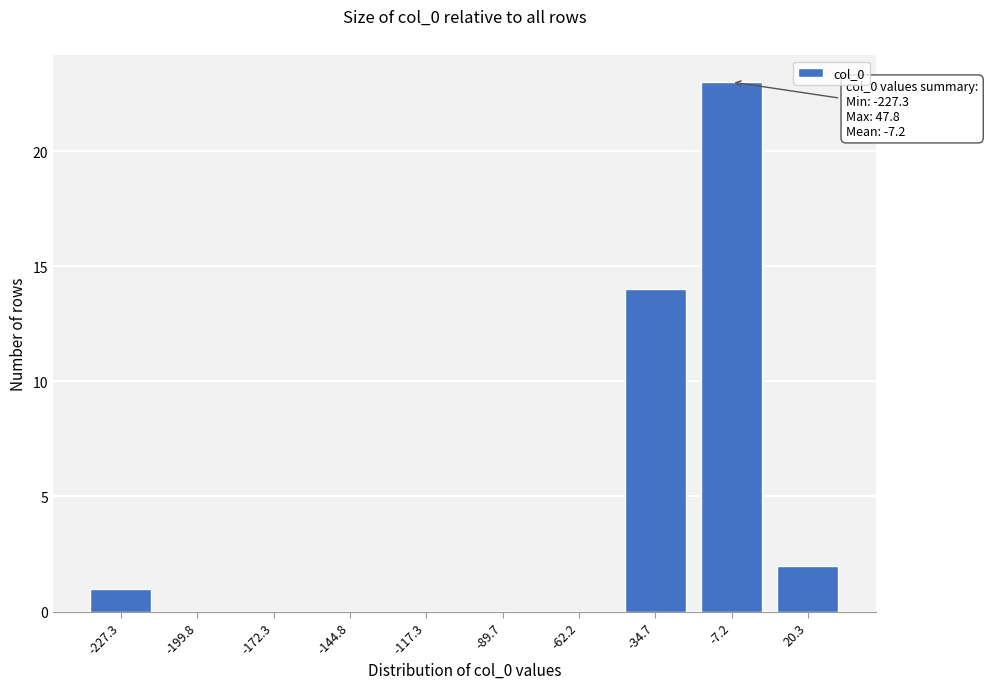

Reading left to right, transcribe all the data shown in this chart.

-227.3=1	-199.8=0	-172.3=0	-144.8=0	-117.3=0	-89.7=0	-62.2=0	-34.7=14	-7.2=23	20.3=2